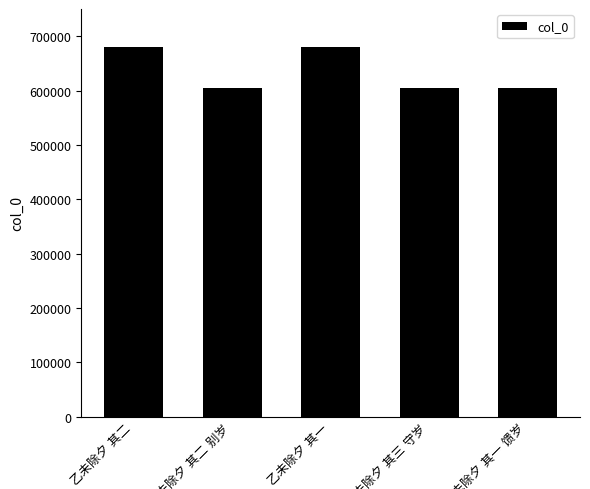

What is the difference between the second highest and second lowest values?

75578